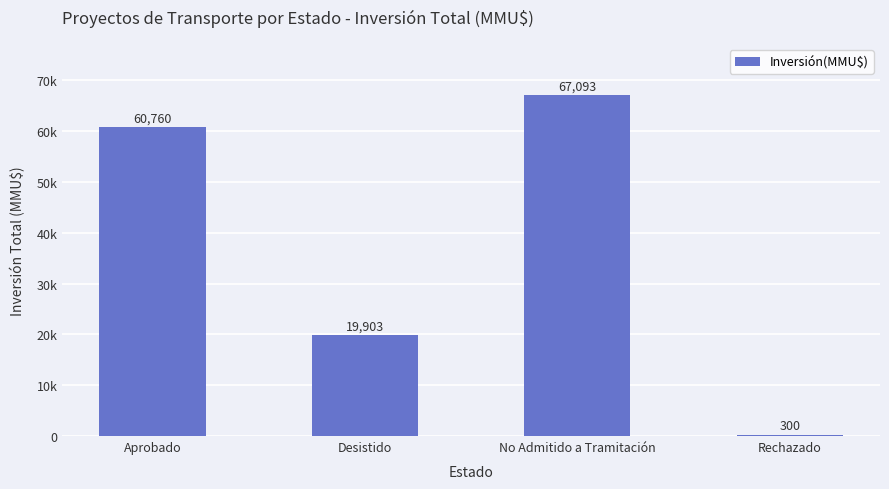

Are the bars horizontal?

No